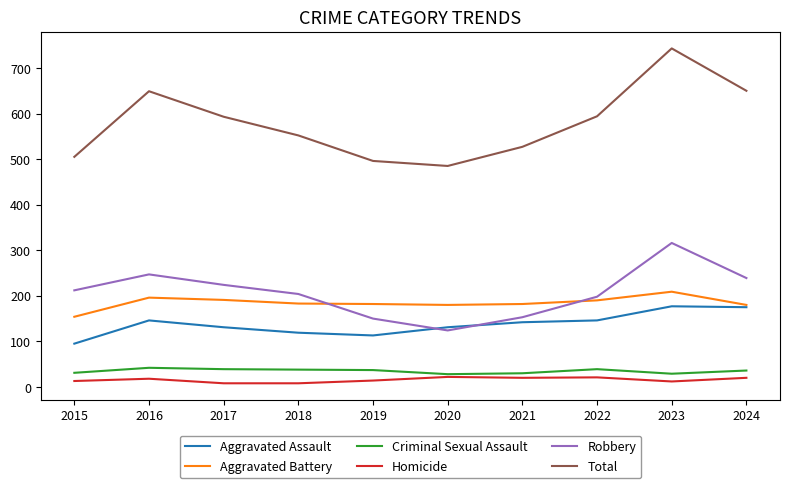

The Robbery series shows 239 at 2024. True or false?

True